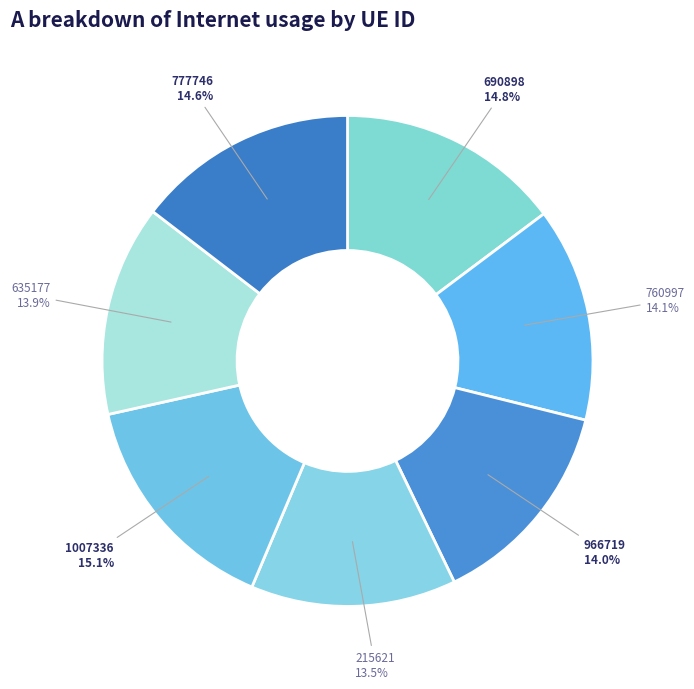

Is there any slice that represents more than half of the pie?

No